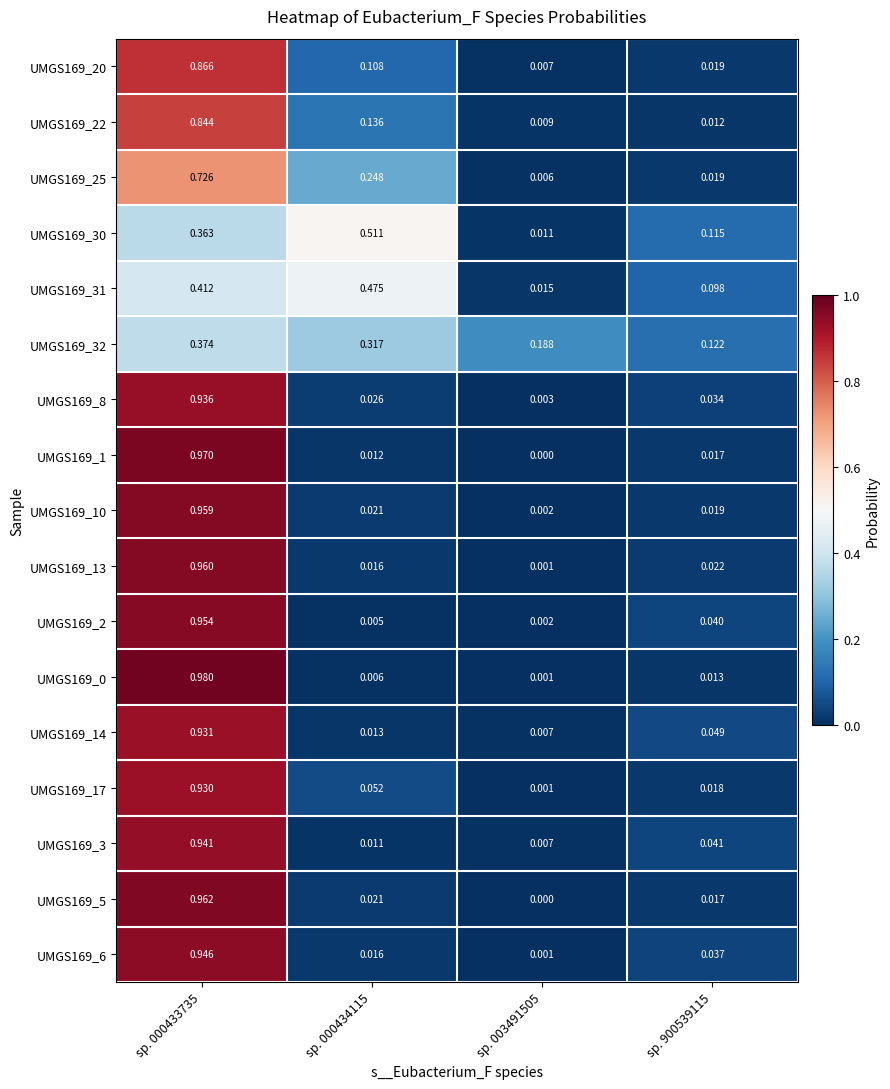

Rank the series at sp. 000434115 from lowest to highest value.

UMGS169_2, UMGS169_0, UMGS169_3, UMGS169_1, UMGS169_14, UMGS169_6, UMGS169_13, UMGS169_5, UMGS169_10, UMGS169_8, UMGS169_17, UMGS169_20, UMGS169_22, UMGS169_25, UMGS169_32, UMGS169_31, UMGS169_30